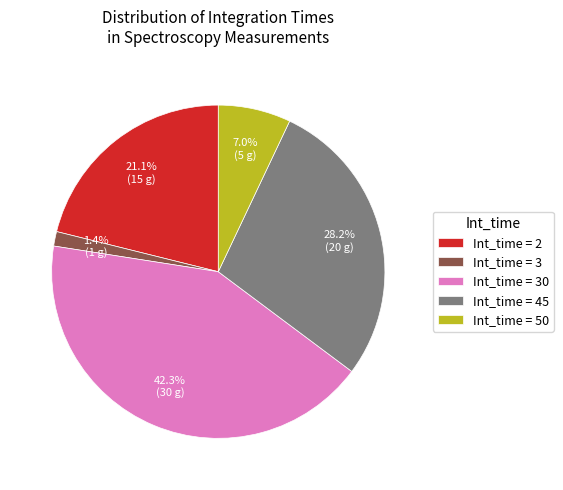

Approximately how many times larger is the value at Int_time = 45 compared to Int_time = 2?

1.3